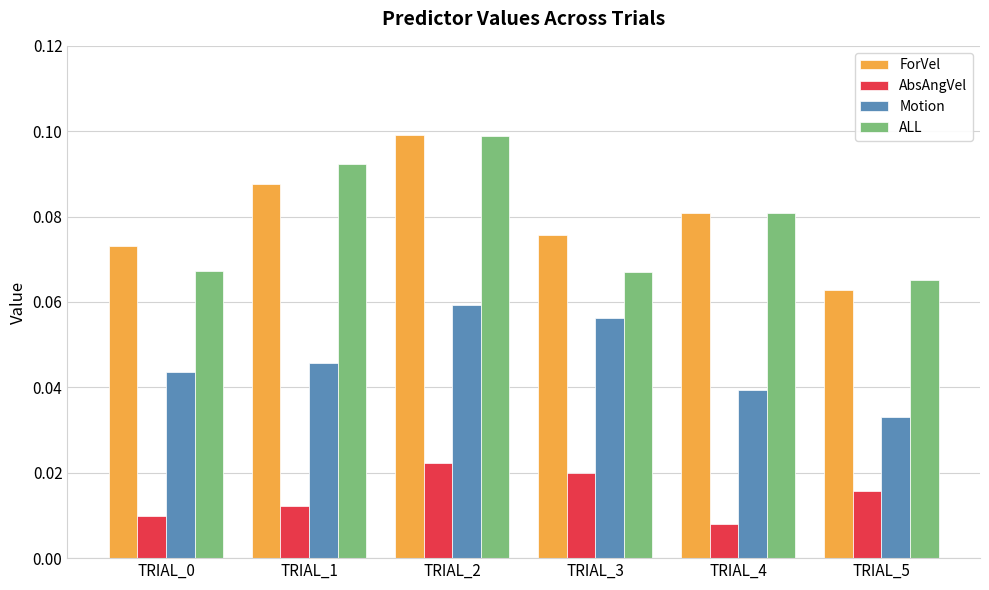

True or false: ForVel has a value of 0.1 at TRIAL_1.

True